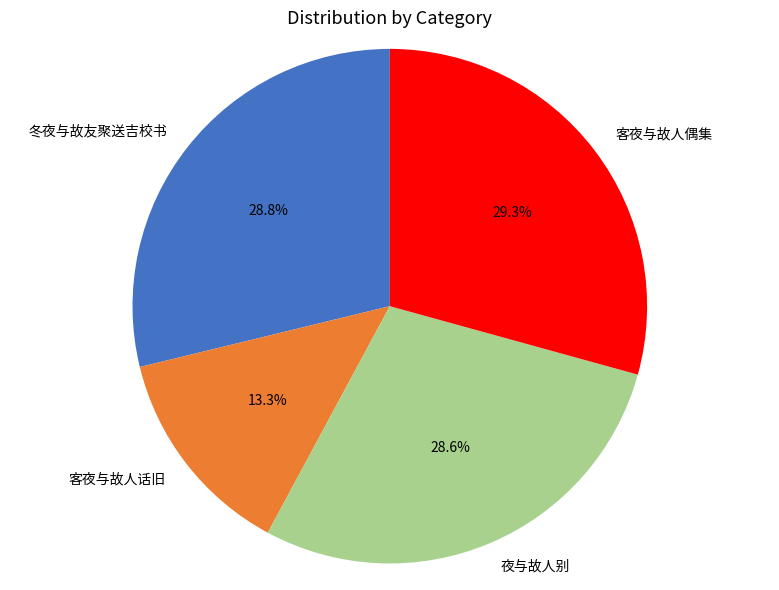

Count the number of slices in the pie.

4